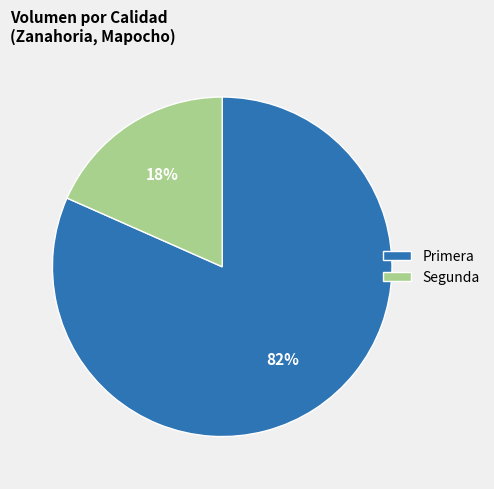

True or false: Primera accounts for 82% of the total.

True